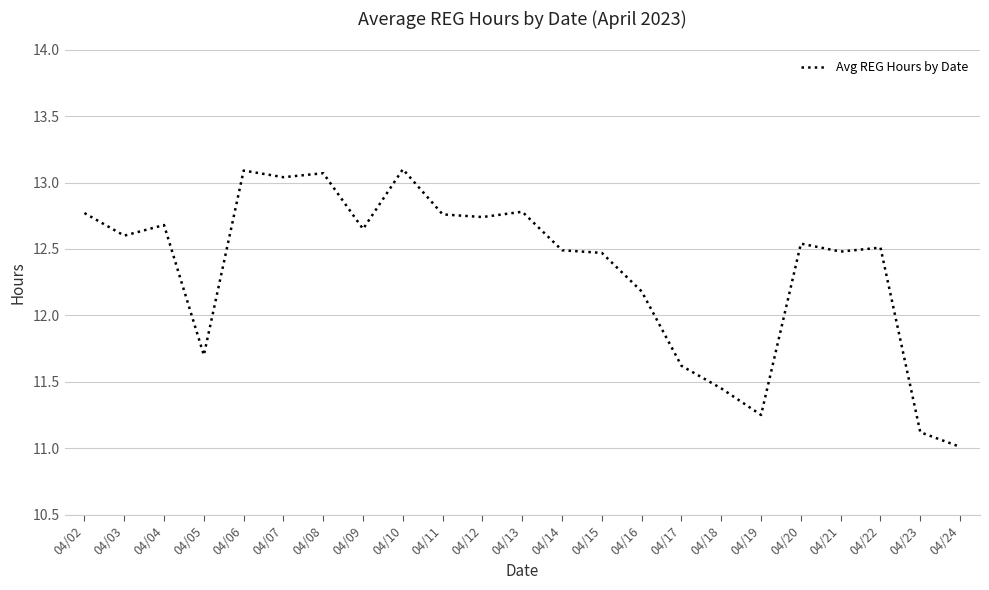

What is the smallest value displayed?

11.0